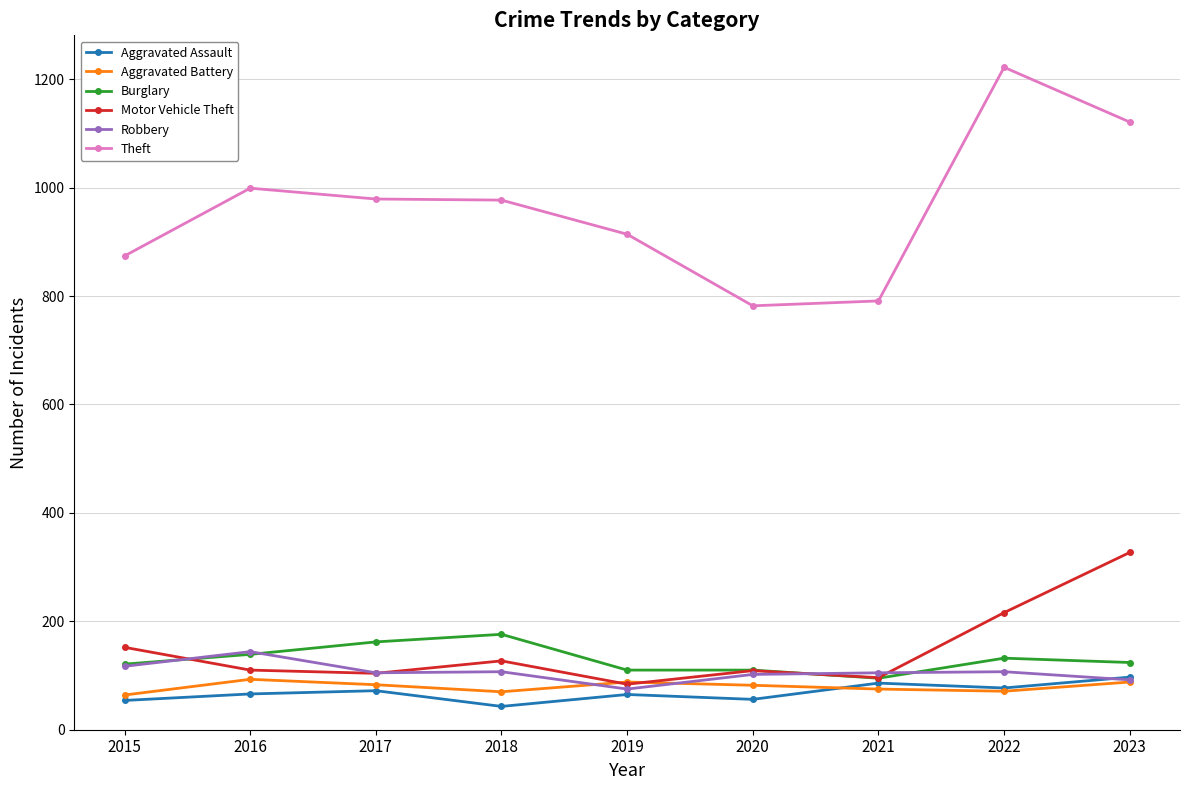

At which category does the chart reach its peak across all series?

2022